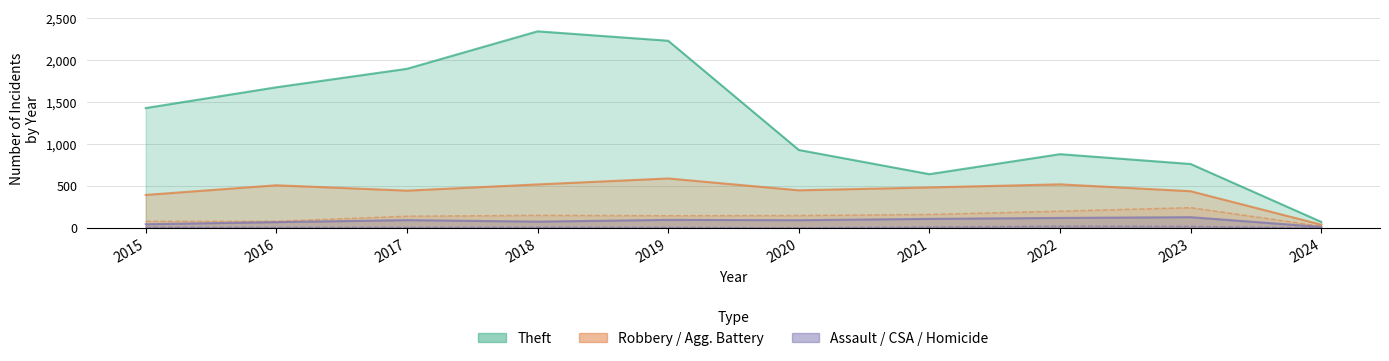

How many lines are shown in the chart?

6